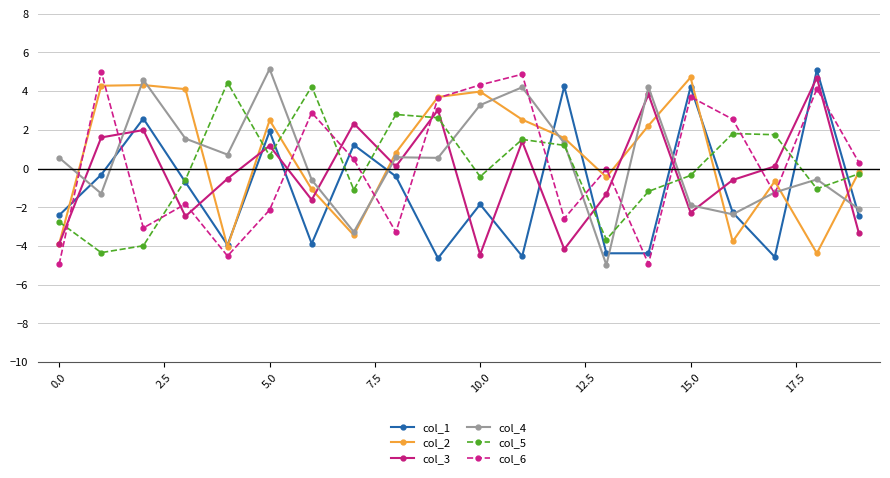

What are all the series names shown in the legend?

col_1, col_2, col_3, col_4, col_5, col_6